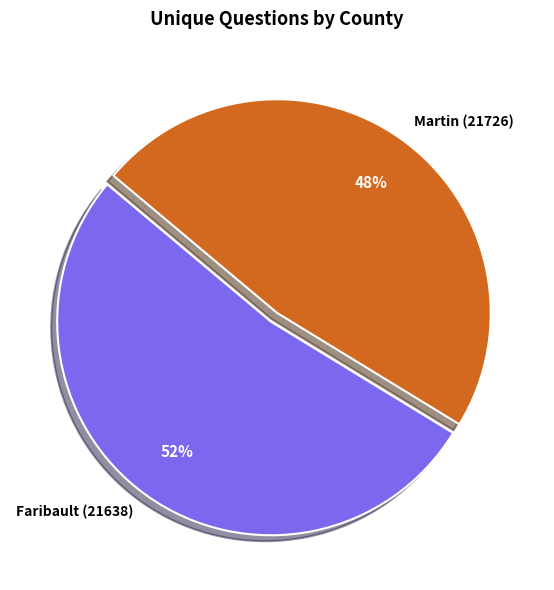

To the nearest percent, what is the combined percentage of Faribault (21638) and Martin (21726)?

100%